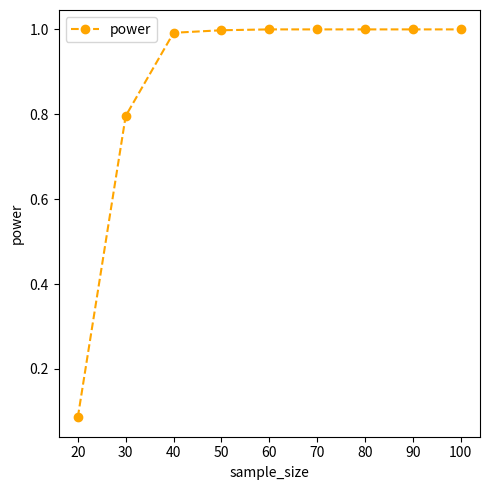

Which has a higher value, 30 or 40?

40